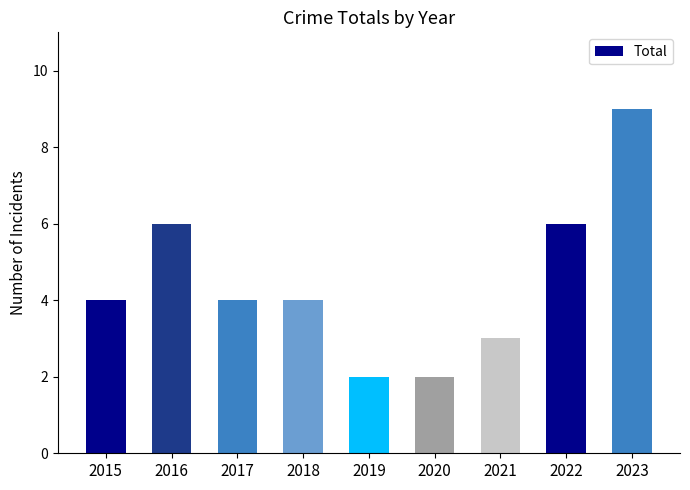

Does the chart contain stacked bars?

No